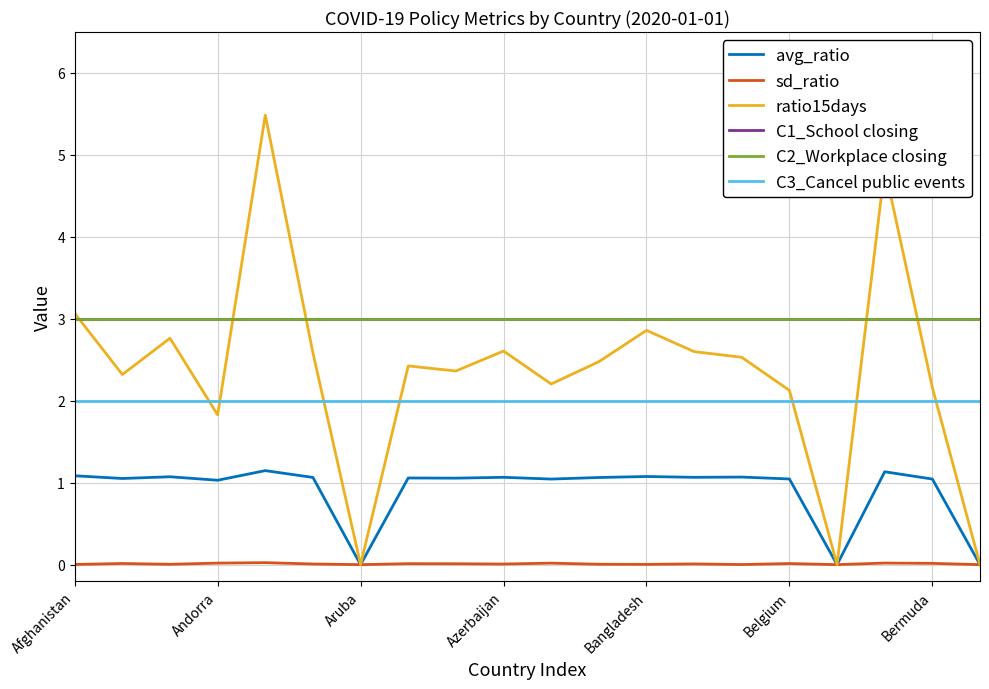

Reading left to right, what are all the values shown in this chart?

avg_ratio: 1.1	1.1	1.1	1.0	1.1	1.1	0.0	1.1	1.1	1.1	1.0	1.1	1.1	1.1	1.1	1.0	0.0	1.1	1.0	0.0
sd_ratio: 0.0	0.0	0.0	0.0	0.0	0.0	0.0	0.0	0.0	0.0	0.0	0.0	0.0	0.0	0.0	0.0	0.0	0.0	0.0	0.0
ratio15days: 3.1	2.3	2.8	1.8	5.5	2.6	0.0	2.4	2.4	2.6	2.2	2.5	2.9	2.6	2.5	2.1	0.0	4.8	2.2	0.0
C1_School closing: 3.0	3.0	3.0	3.0	3.0	3.0	3.0	3.0	3.0	3.0	3.0	3.0	3.0	3.0	3.0	3.0	3.0	3.0	3.0	3.0
C2_Workplace closing: 3.0	3.0	3.0	3.0	3.0	3.0	3.0	3.0	3.0	3.0	3.0	3.0	3.0	3.0	3.0	3.0	3.0	3.0	3.0	3.0
C3_Cancel public events: 2.0	2.0	2.0	2.0	2.0	2.0	2.0	2.0	2.0	2.0	2.0	2.0	2.0	2.0	2.0	2.0	2.0	2.0	2.0	2.0